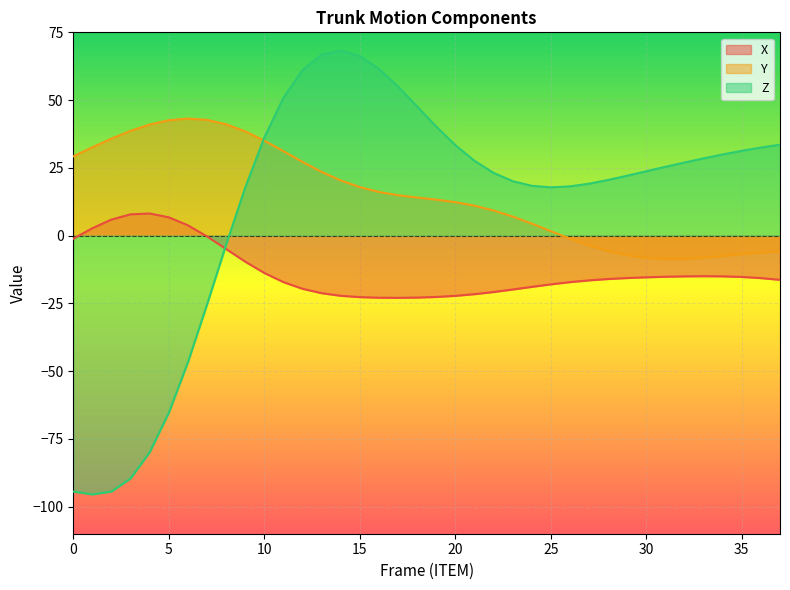

Which series ends up on top after the final intersection of Z and Y?

Z